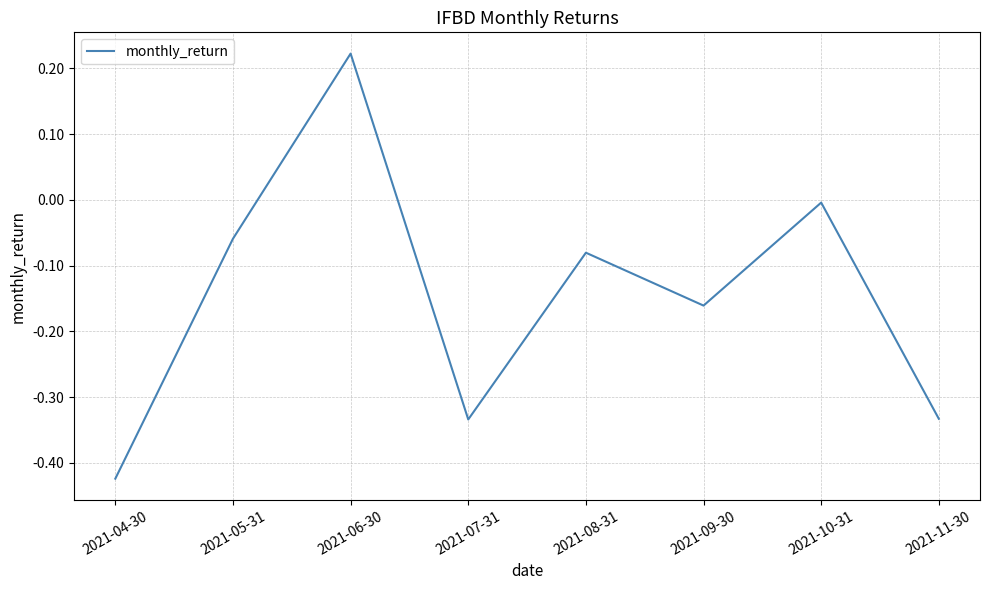

At which category does the data reach its first local peak?

2021-06-30